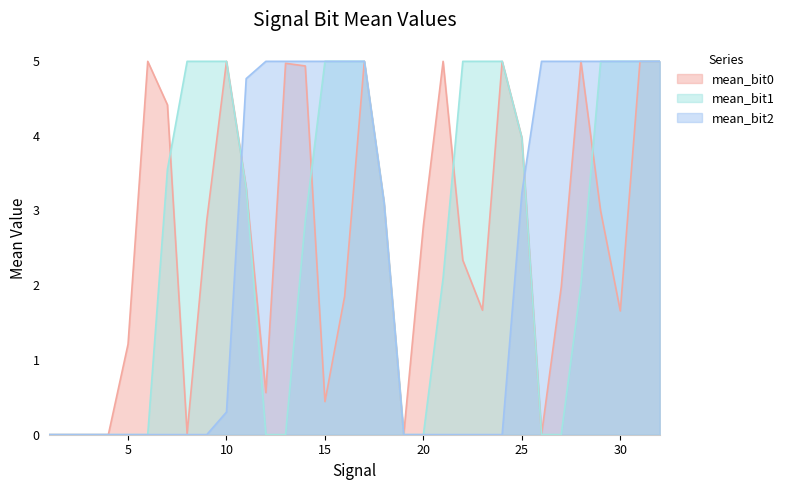

Which series changed the most between 11 and 26?

mean_bit0